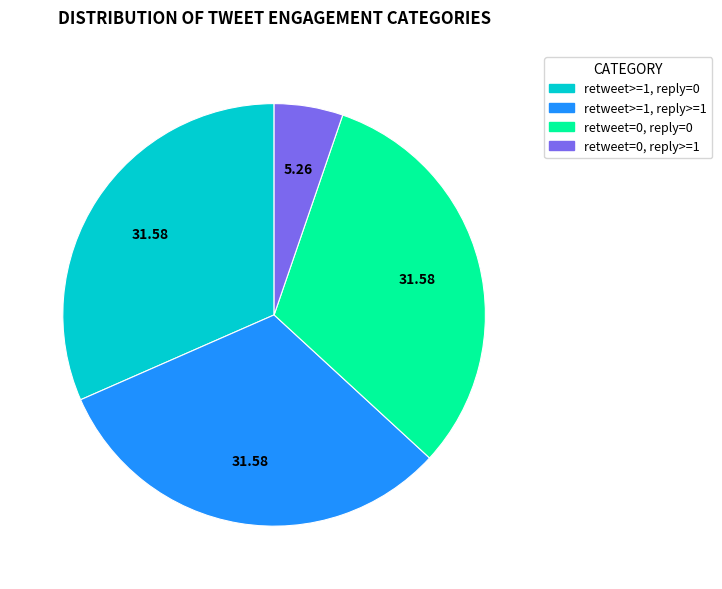

True or false: retweet=0, reply=0 accounts for 42% of the total.

False